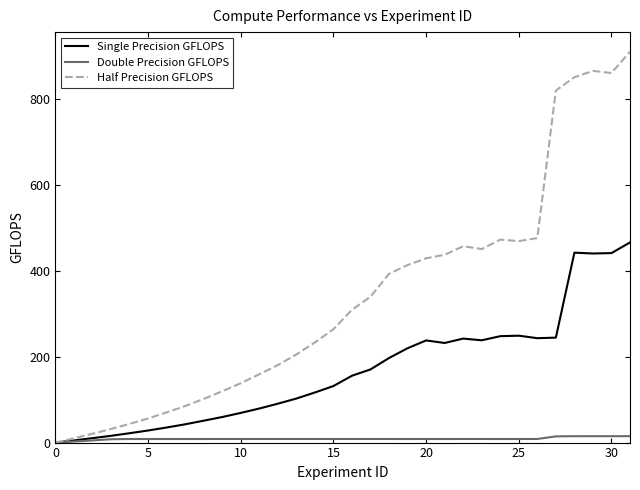

Which series has the widest spread of values?

Half Precision GFLOPS